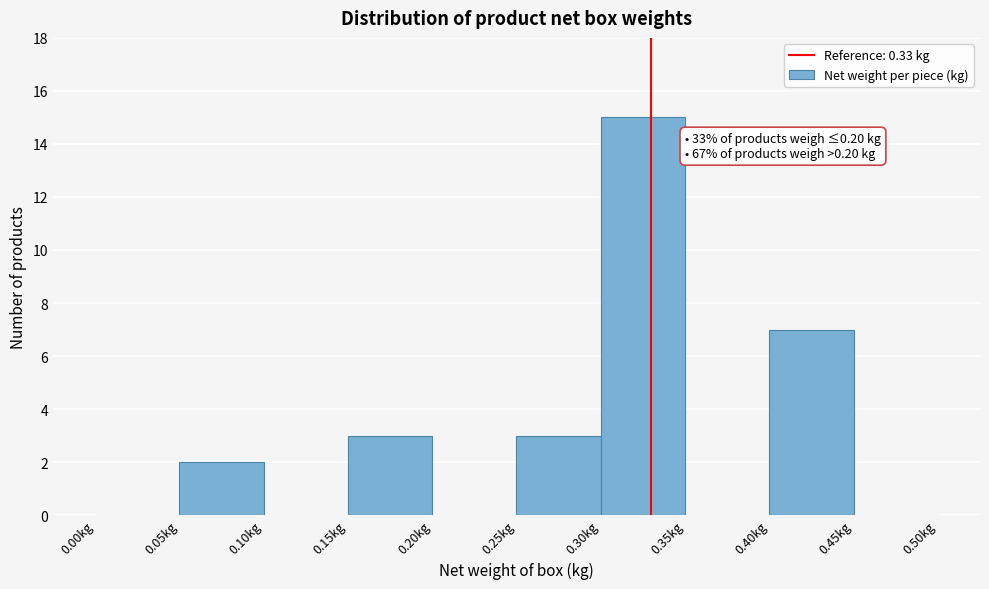

Which range on the x-axis has the tallest bar?

0.30 to 0.35